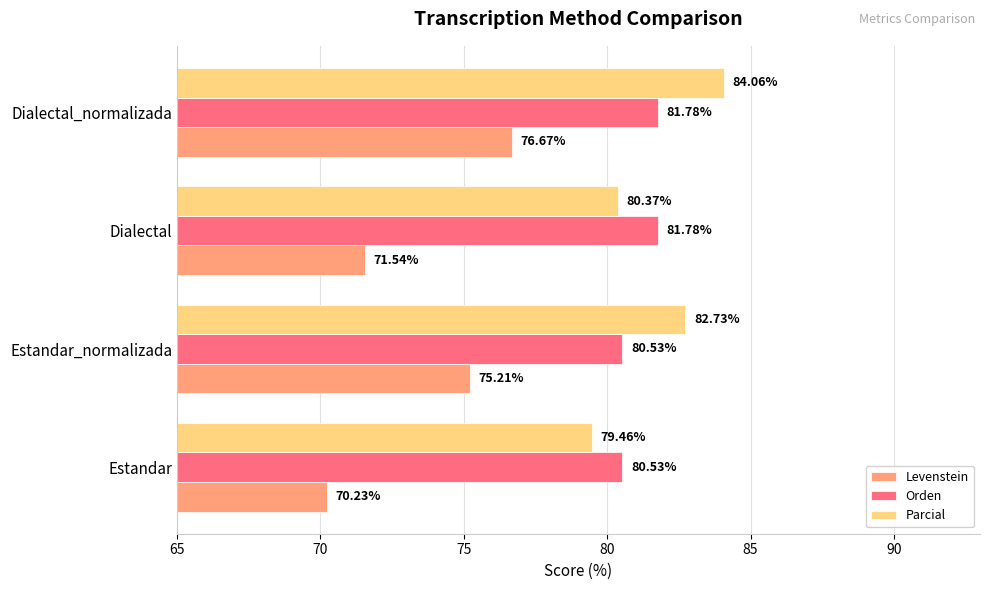

Which category has the lowest value in the Parcial series?

Estandar